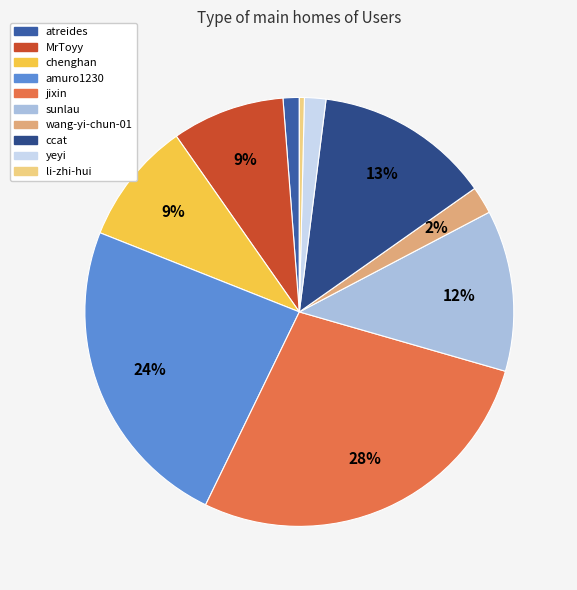

Rank the categories by value from lowest to highest.

li-zhi-hui, atreides, yeyi, wang-yi-chun-01, MrToyy, chenghan, sunlau, ccat, amuro1230, jixin